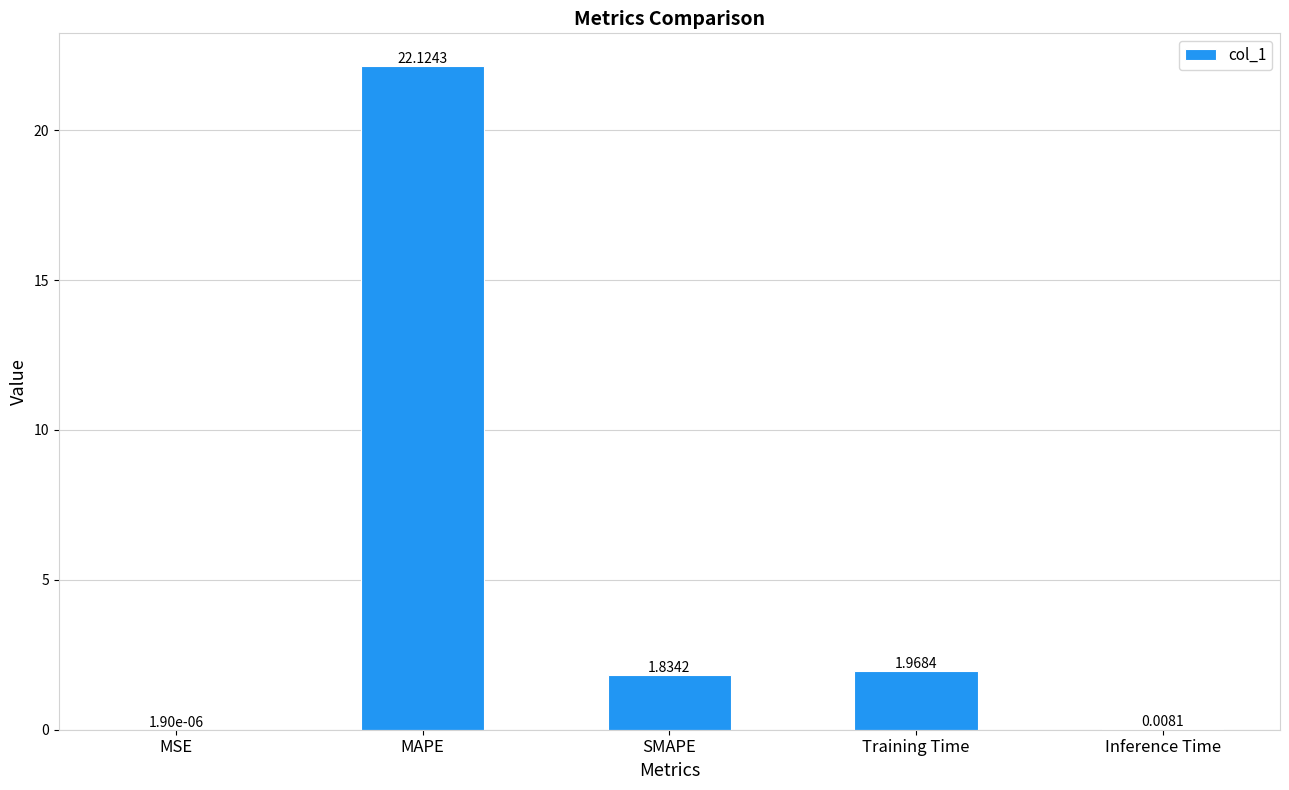

Which has a higher value, MSE or MAPE?

MAPE